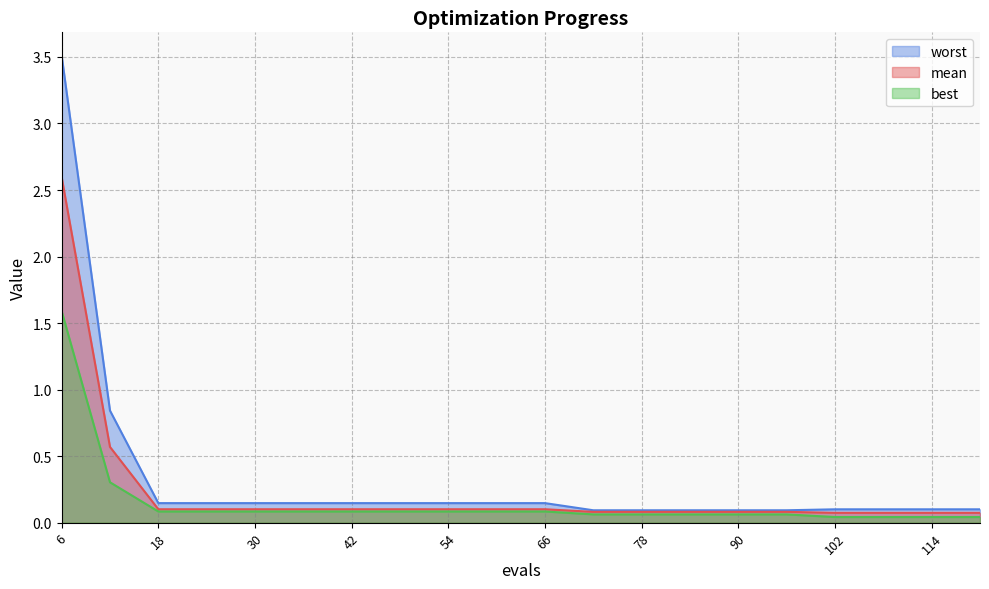

How many categories are shown in the chart?

20